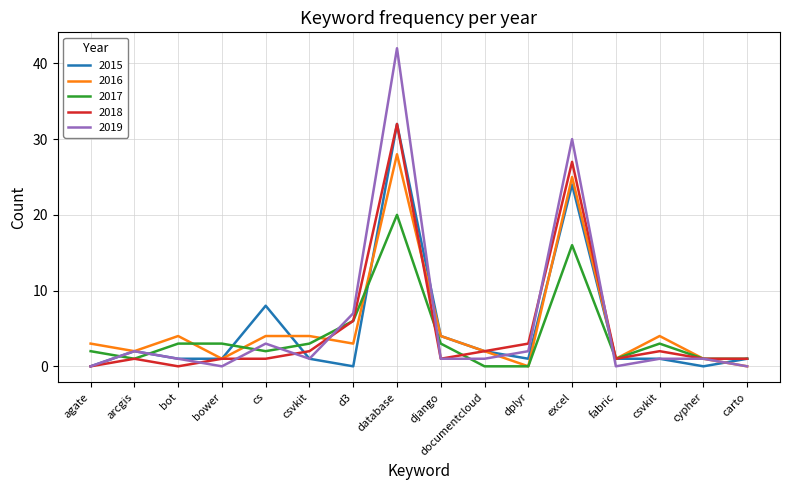

Is it true that 2018 equals 9 at d3?

False